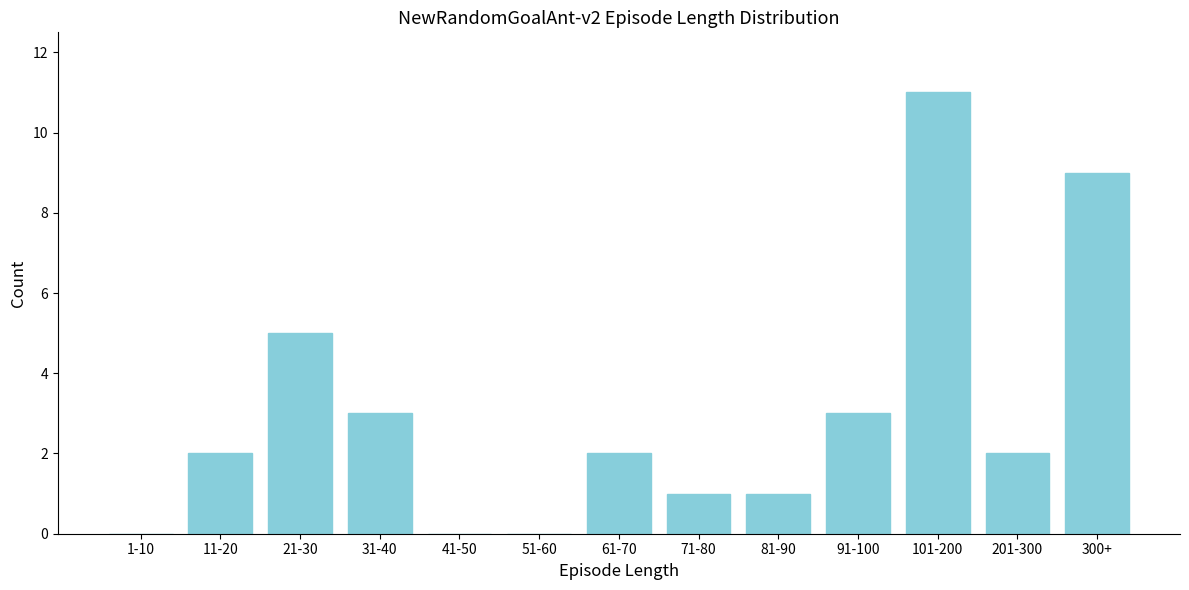

Reading left to right, what are all the values shown in this chart?

1-10=0	11-20=2	21-30=5	31-40=3	41-50=0	51-60=0	61-70=2	71-80=1	81-90=1	91-100=3	101-200=11	201-300=2	300+=9